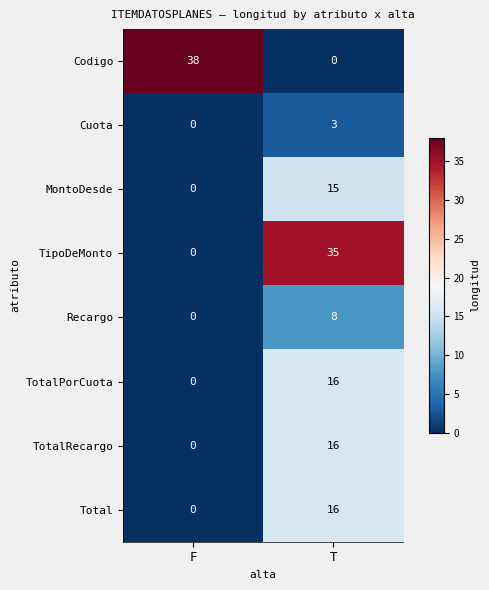

The value of Cuota at T is 3. True or false?

True